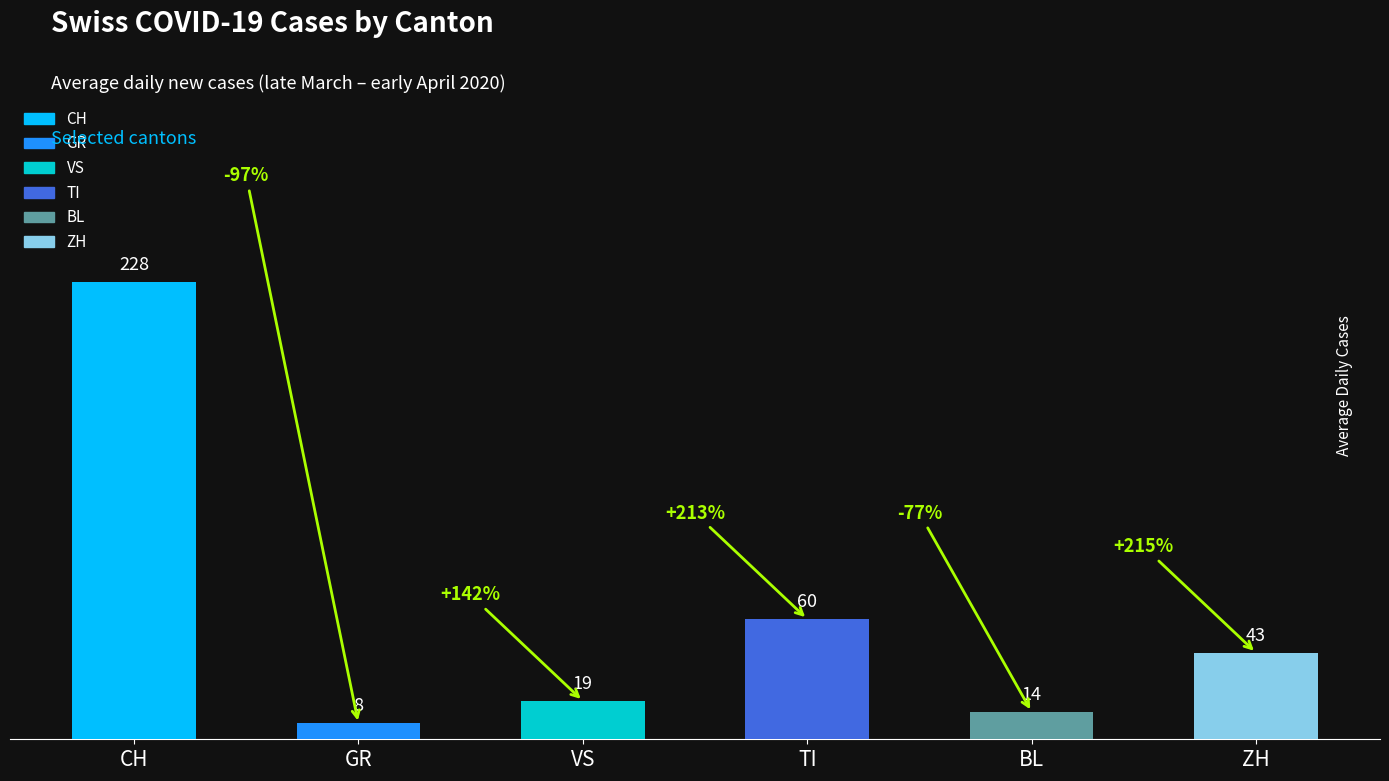

How many bars are there in total?

6